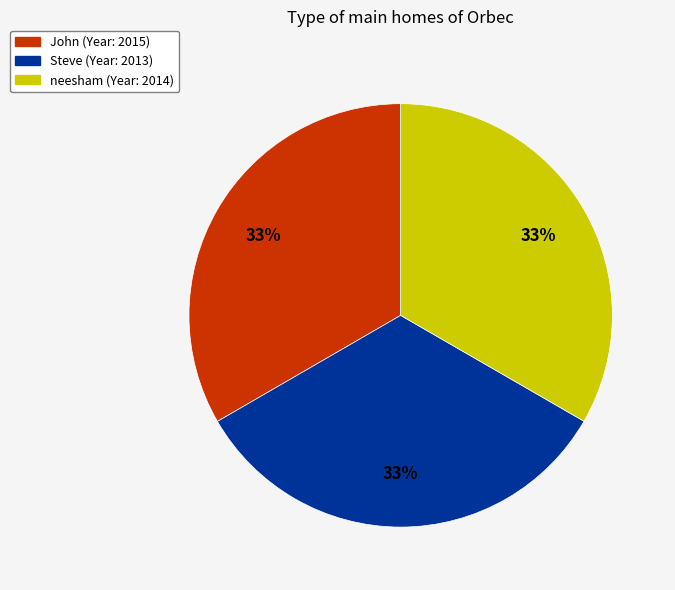

To the nearest percent, what portion does John represent?

33%